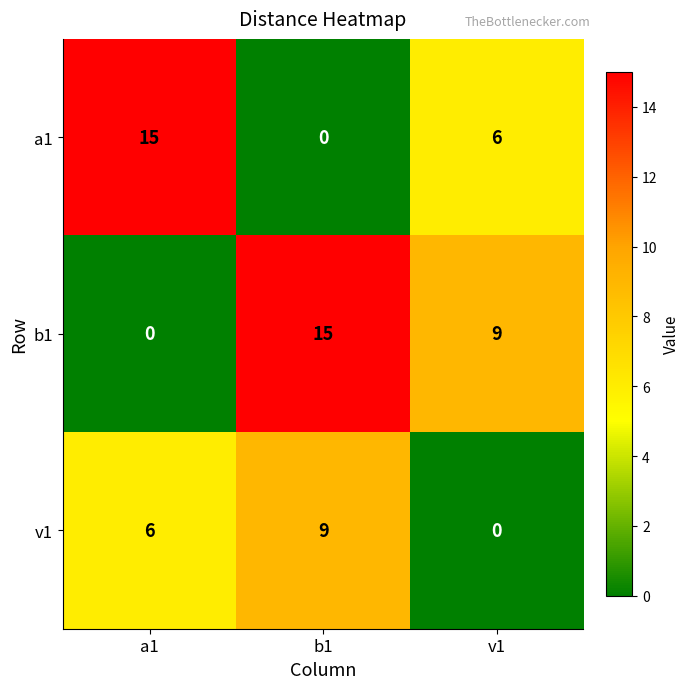

Count the number of categories in the chart.

3